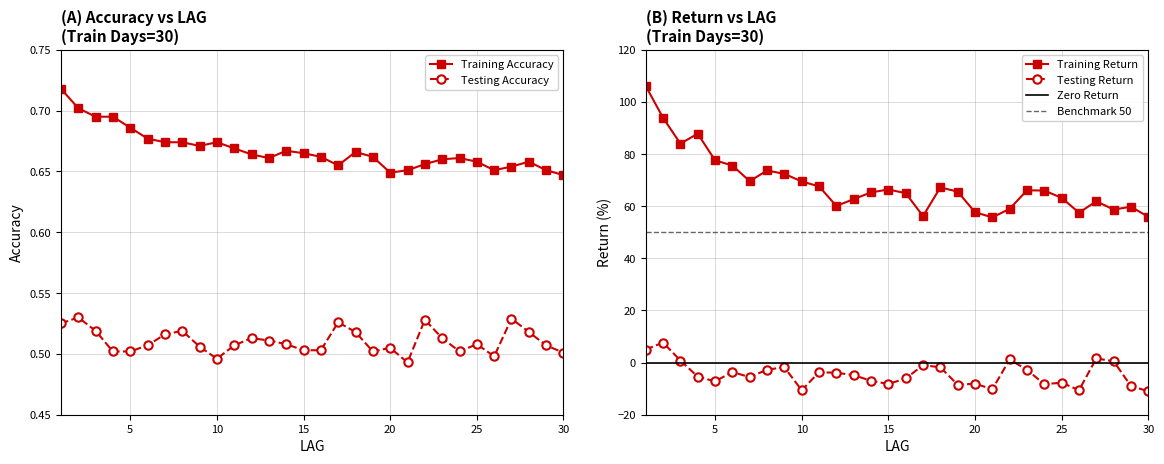

The Training Return series shows 80.5 at 22. True or false?

False